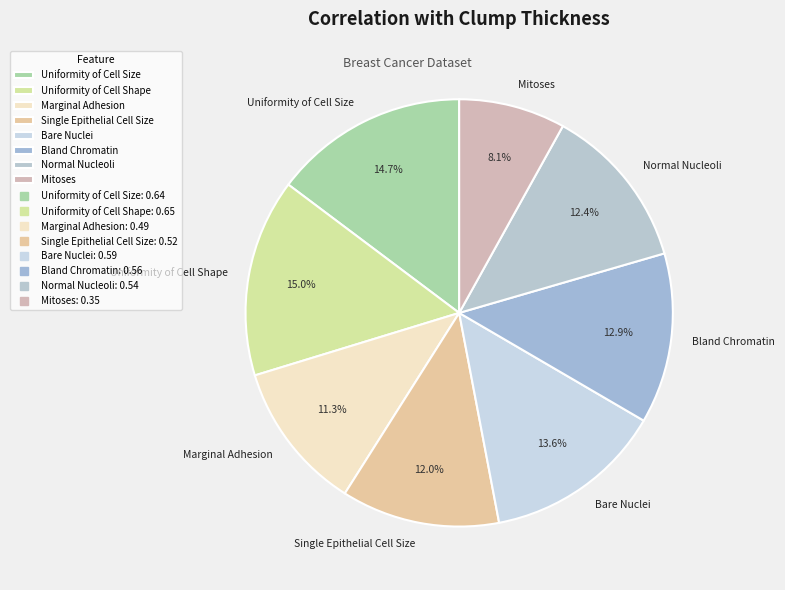

Is there any slice that represents more than half of the pie?

No